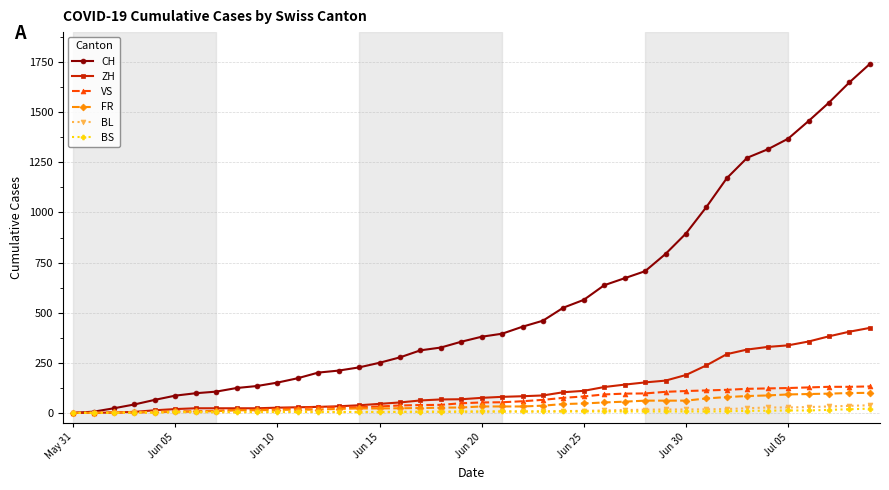

What is the difference between the maximum and minimum values in the FR series?

100